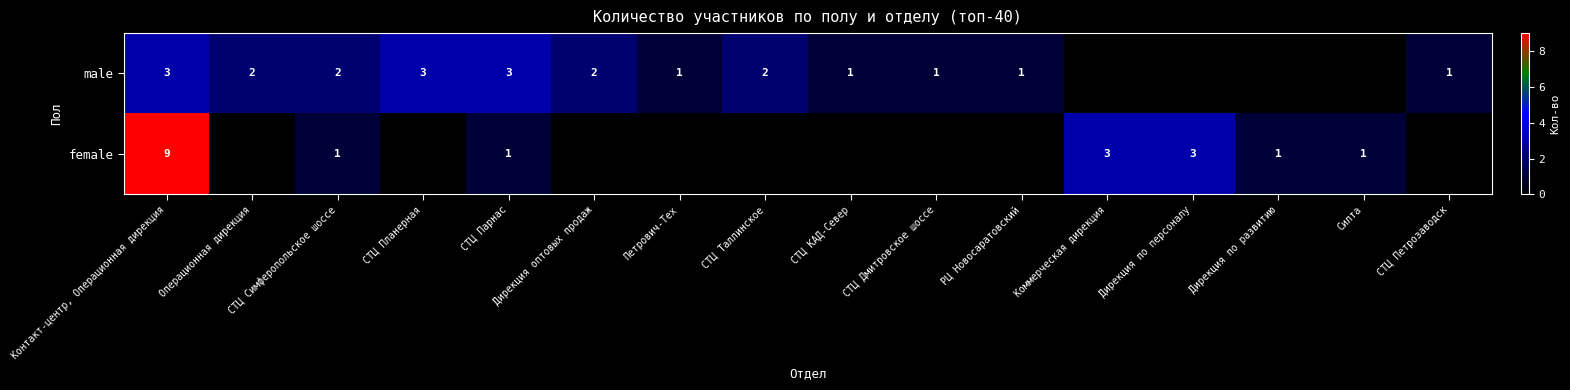

The value of male at СТЦ Петрозаводск is 2. True or false?

False